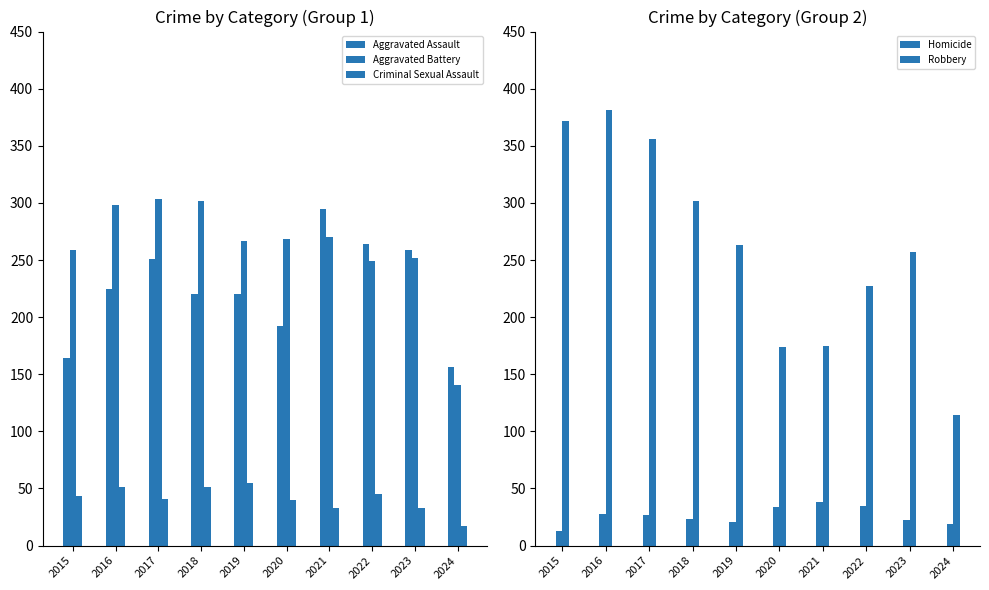

What value does the Criminal Sexual Assault series have at 2023?

33